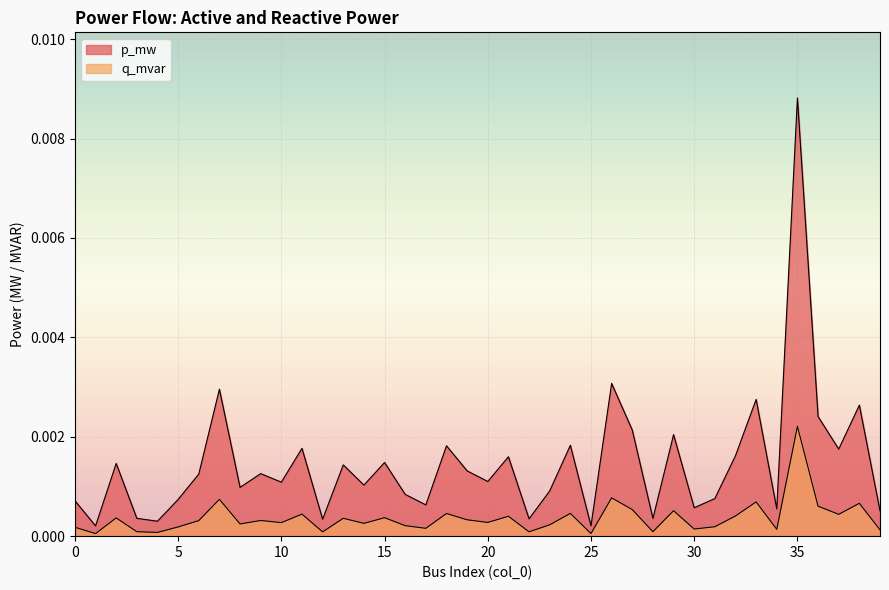

How many interior local valleys does the q_mvar series have?

14